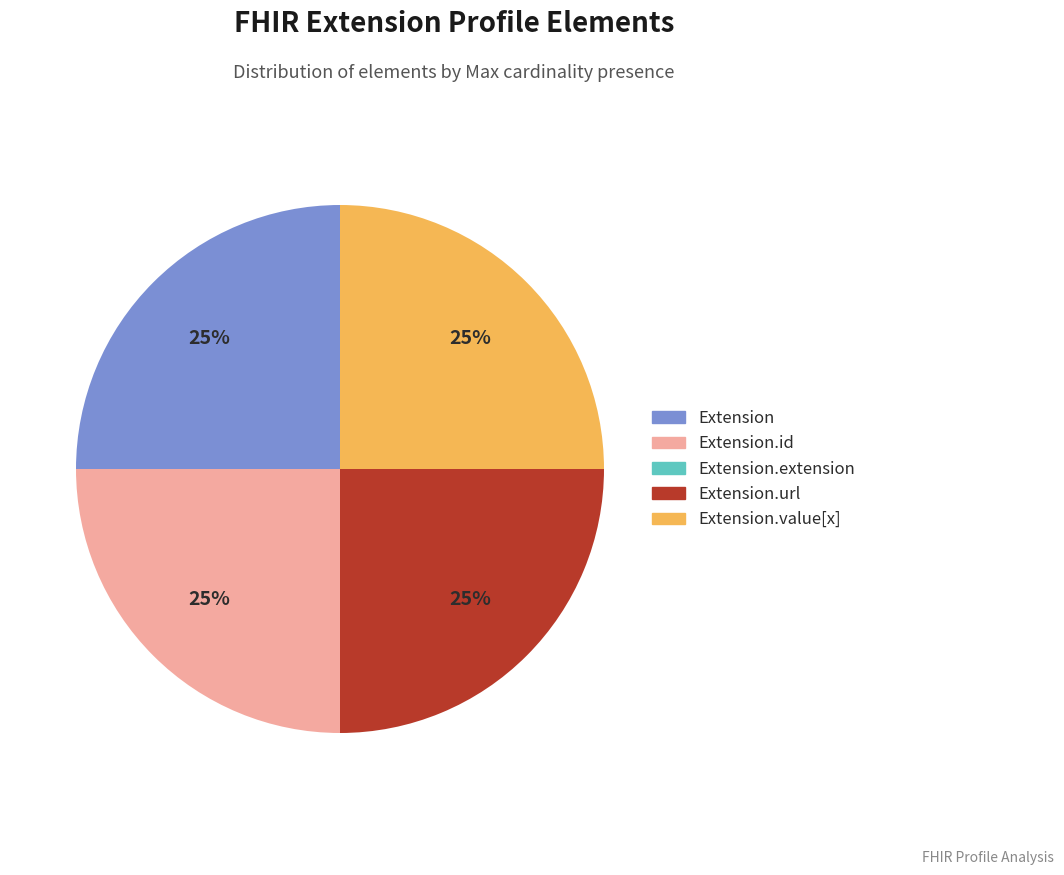

To the nearest percent, what is the average slice percentage?

20%